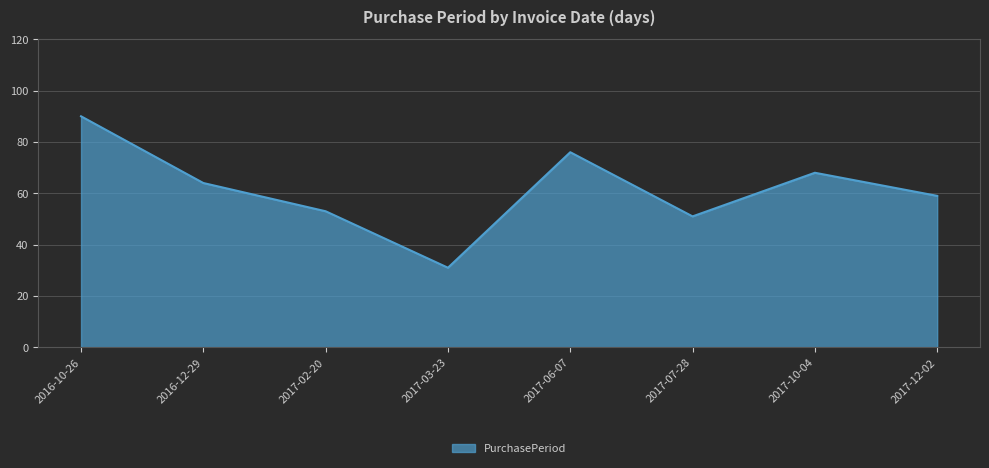

What is the minimum value shown in the chart?

31